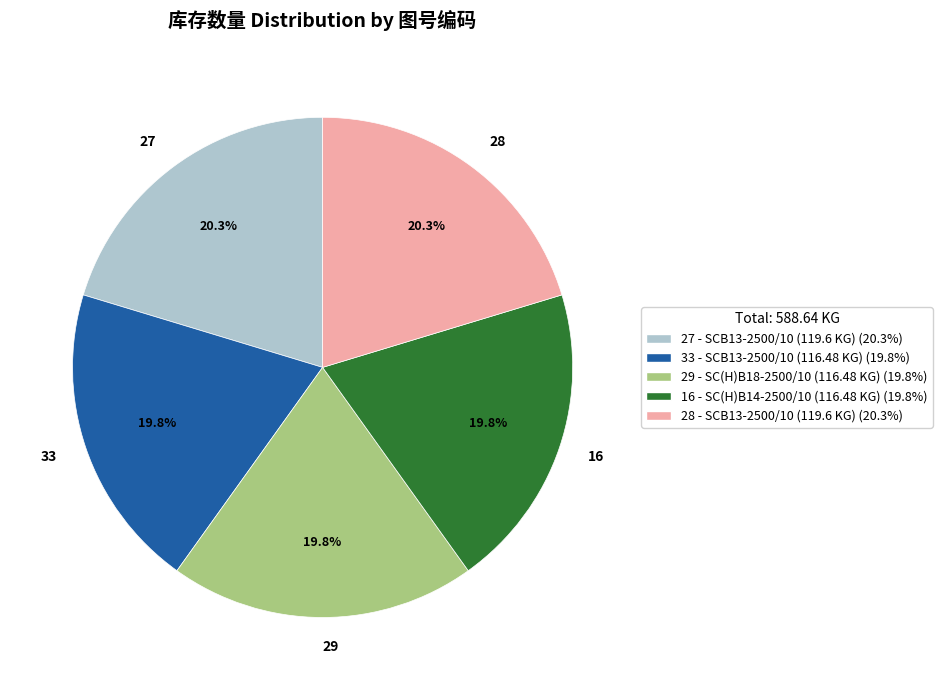

True or false: 27 accounts for 20% of the total.

True